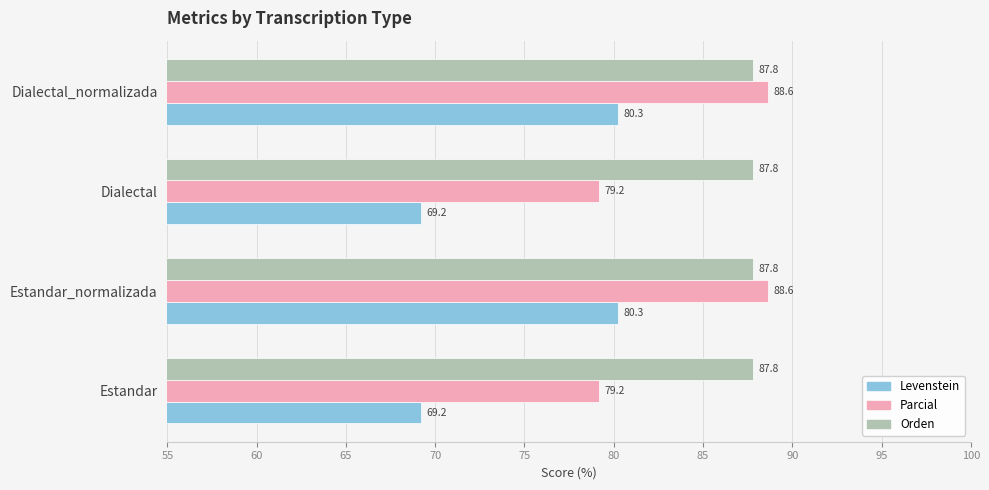

The value of Orden at Dialectal is 139.7. True or false?

False